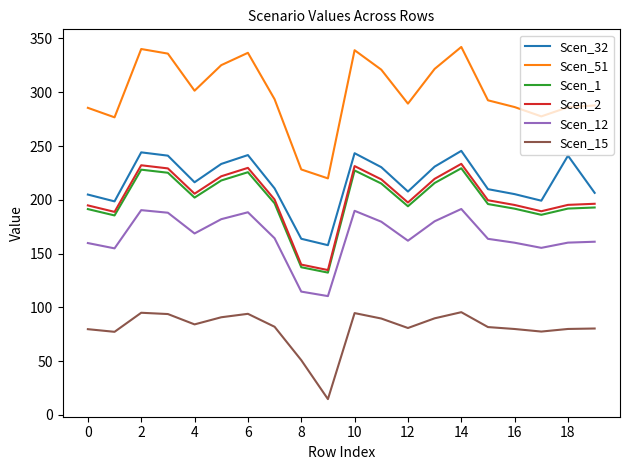

True or false: Scen_51 and Scen_2 intersect in this chart.

False